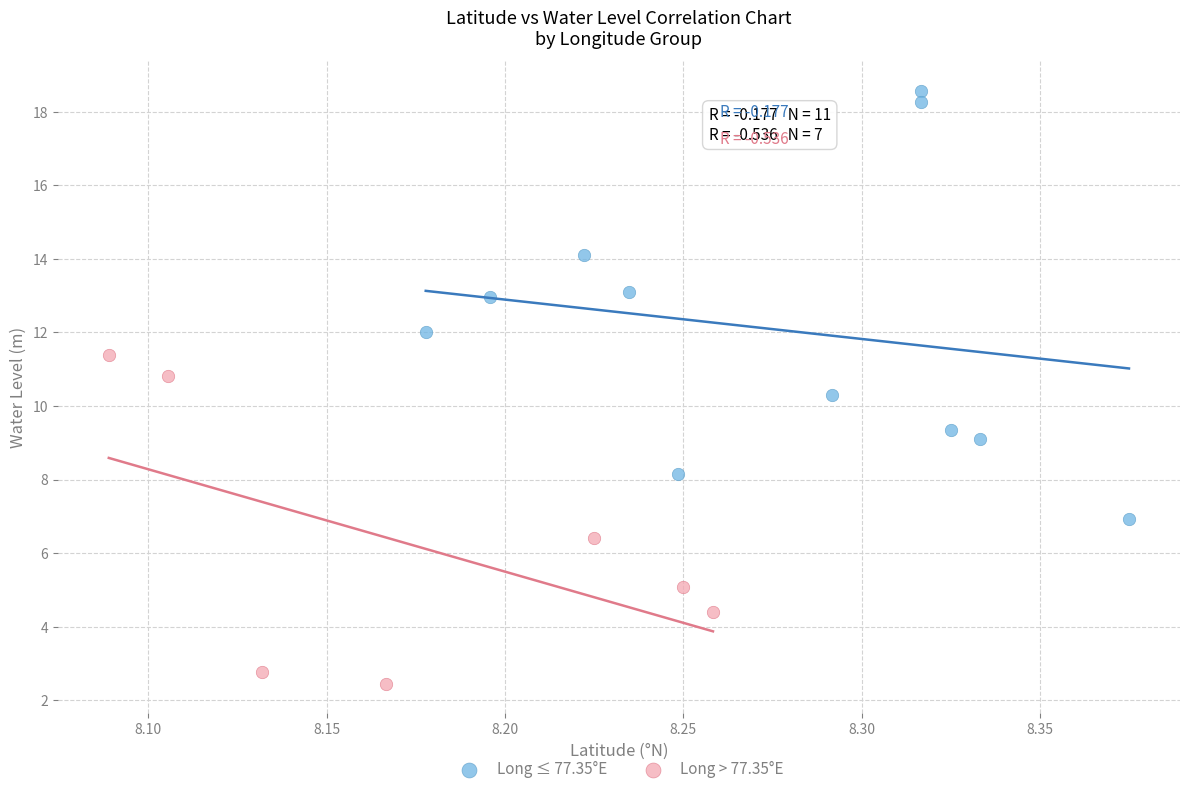

Which series has the widest spread of Y values?

Long ≤ 77.35°E